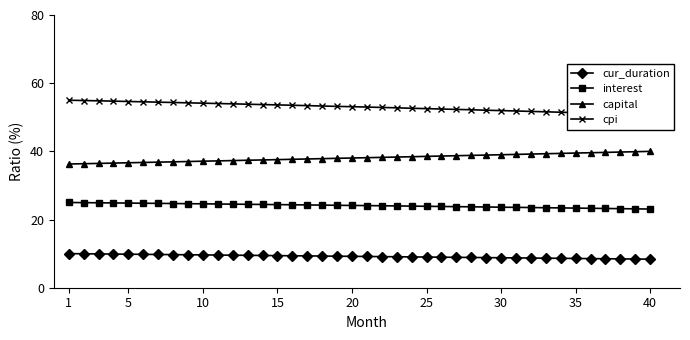

True or false: interest has a value of 23.6 at 30.

True